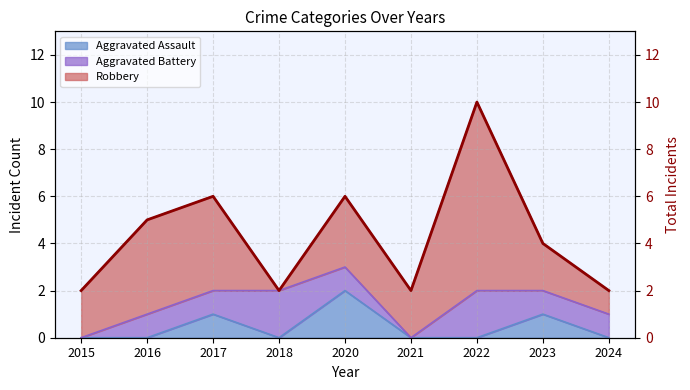

Rank the categories by value from highest to lowest.

2022, 2017, 2020, 2016, 2023, 2015, 2018, 2021, 2024